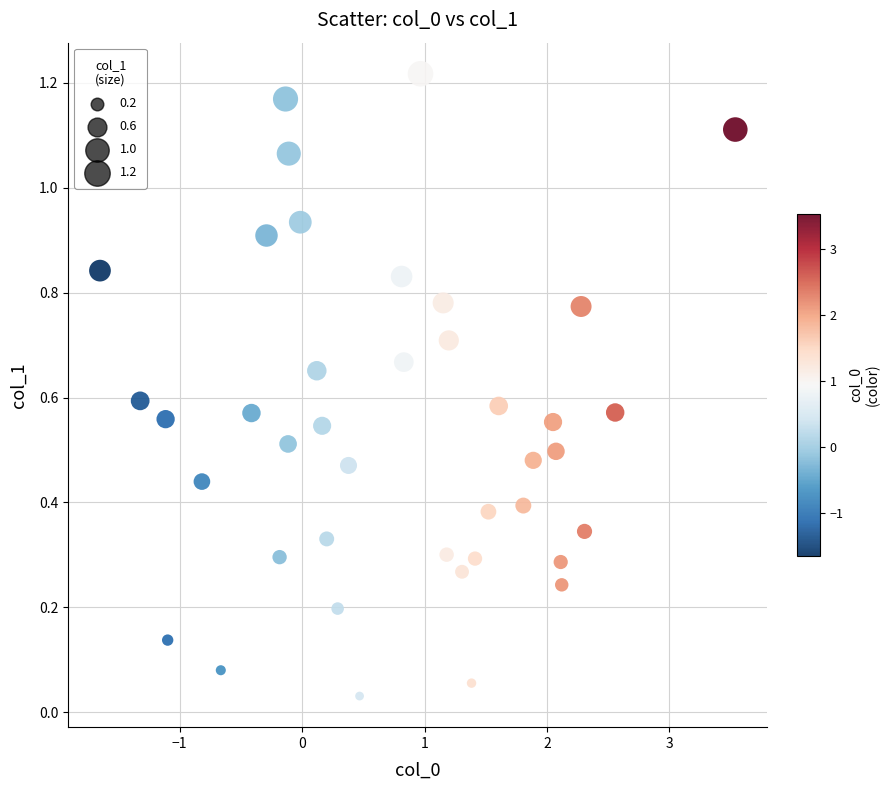

How many data points are displayed?

40